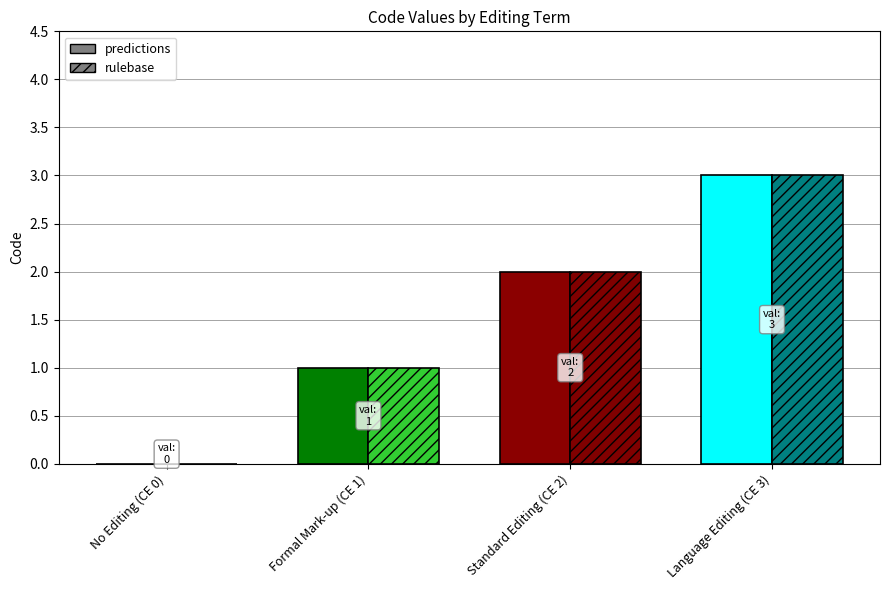

Is it true that the value at Standard Editing (CE 2) is 1?

False